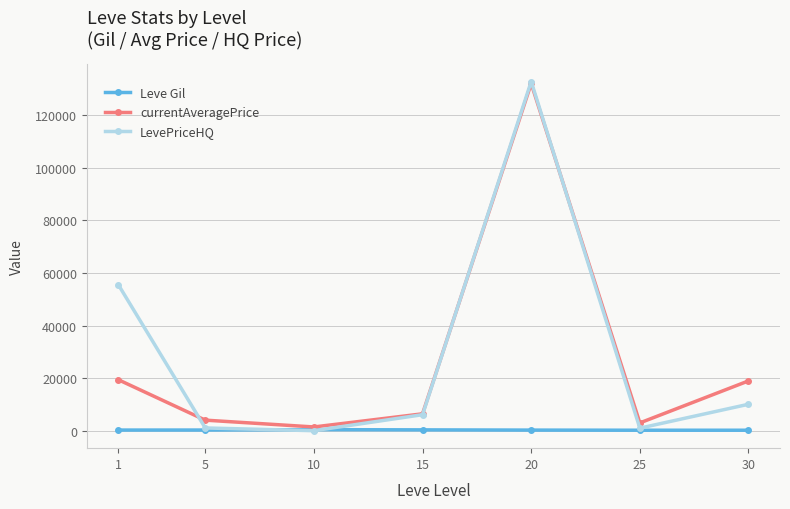

What is the spread (max minus min) of values at 25?

2778